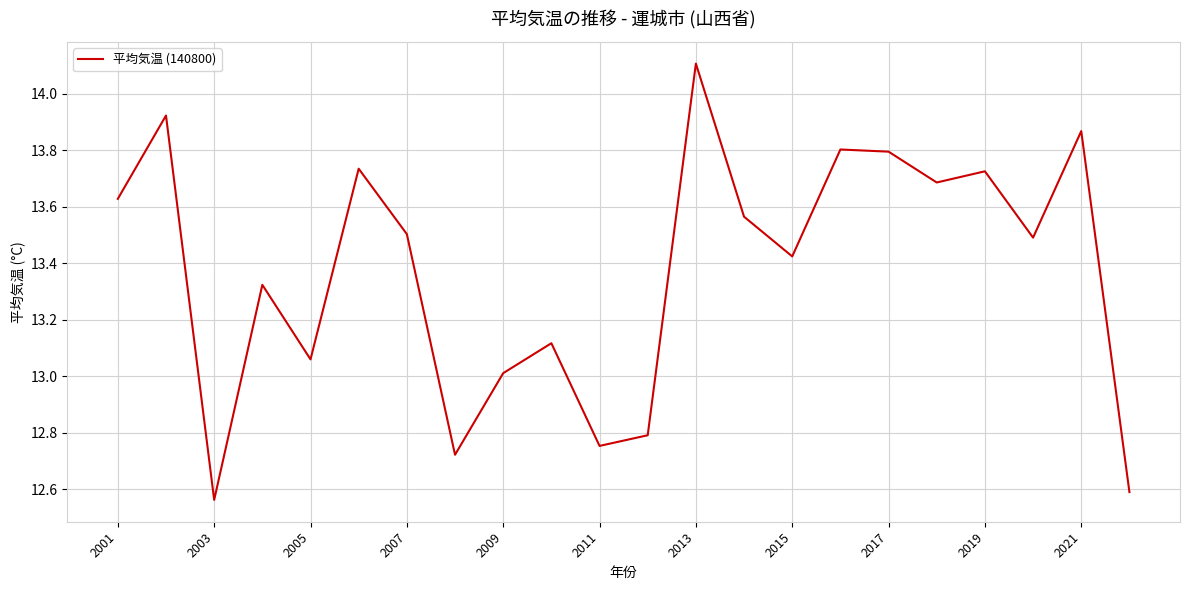

What is the greatest value displayed?

14.1